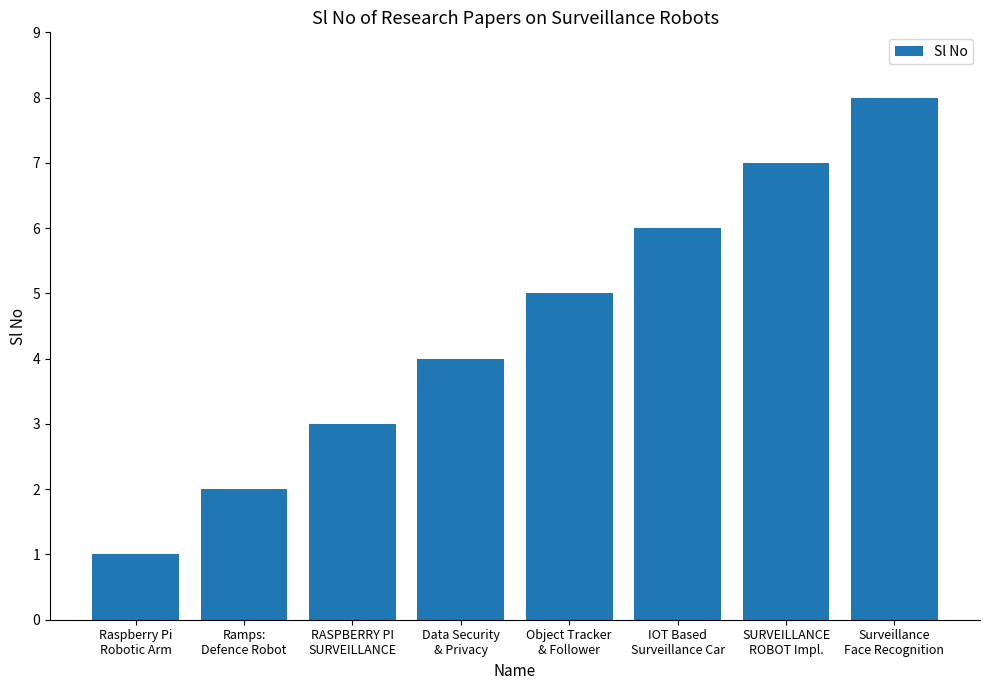

Rank the categories by value from lowest to highest.

Raspberry Pi
Robotic Arm, Ramps:
Defence Robot, RASPBERRY PI
SURVEILLANCE, Data Security
& Privacy, Object Tracker
& Follower, IOT Based
Surveillance Car, SURVEILLANCE
ROBOT Impl., Surveillance
Face Recognition